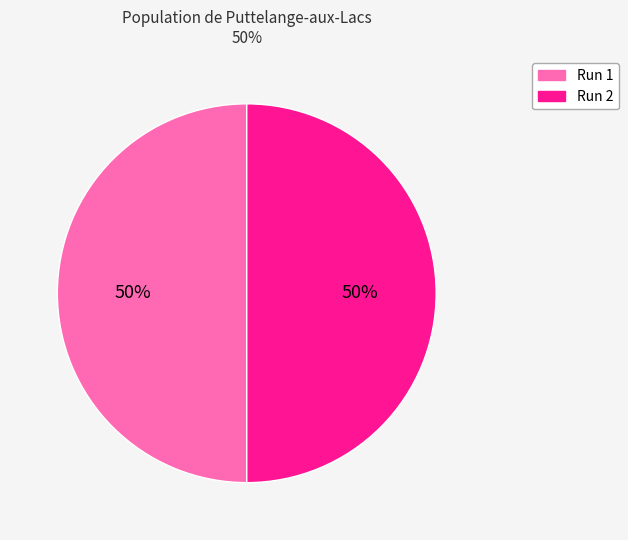

True or false: Run 1 accounts for 35% of the total.

False